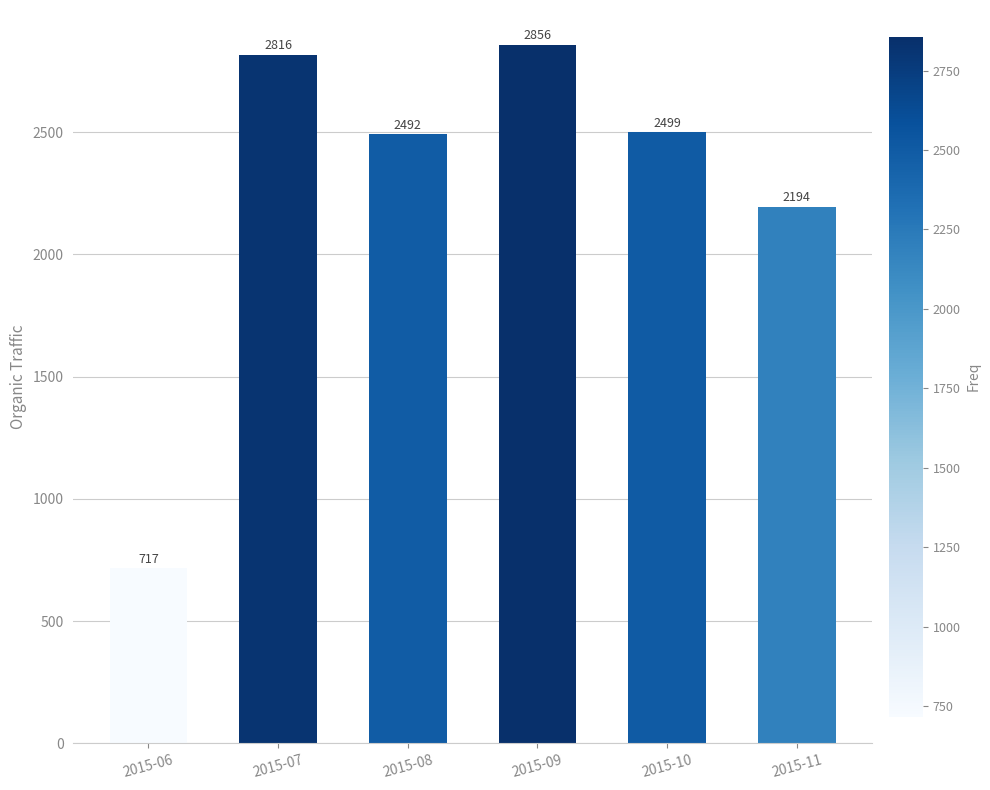

How many values are below 2499?

3